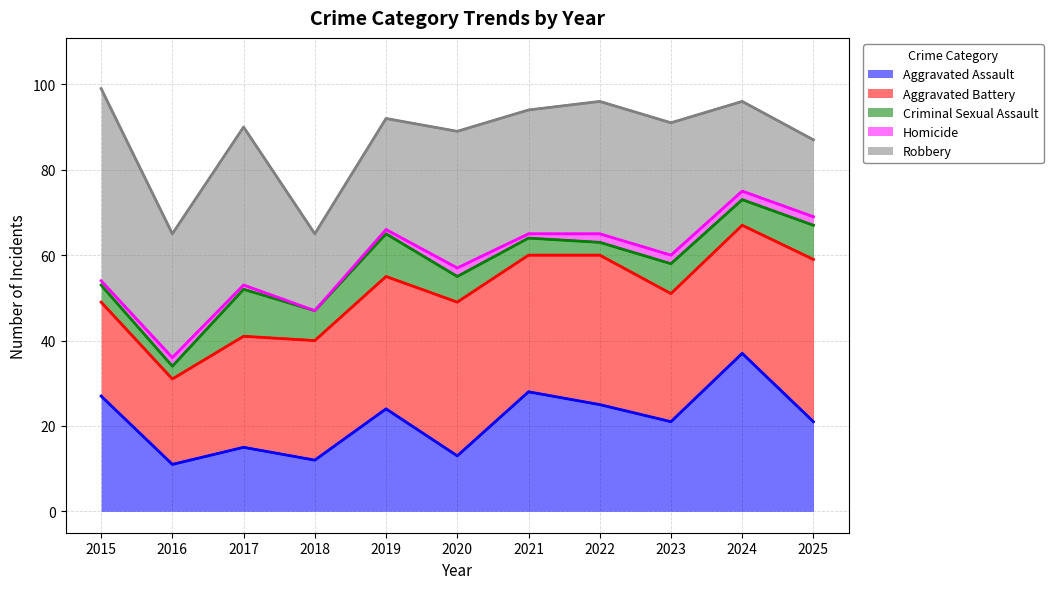

What is the highest value of the Aggravated Assault series?

37